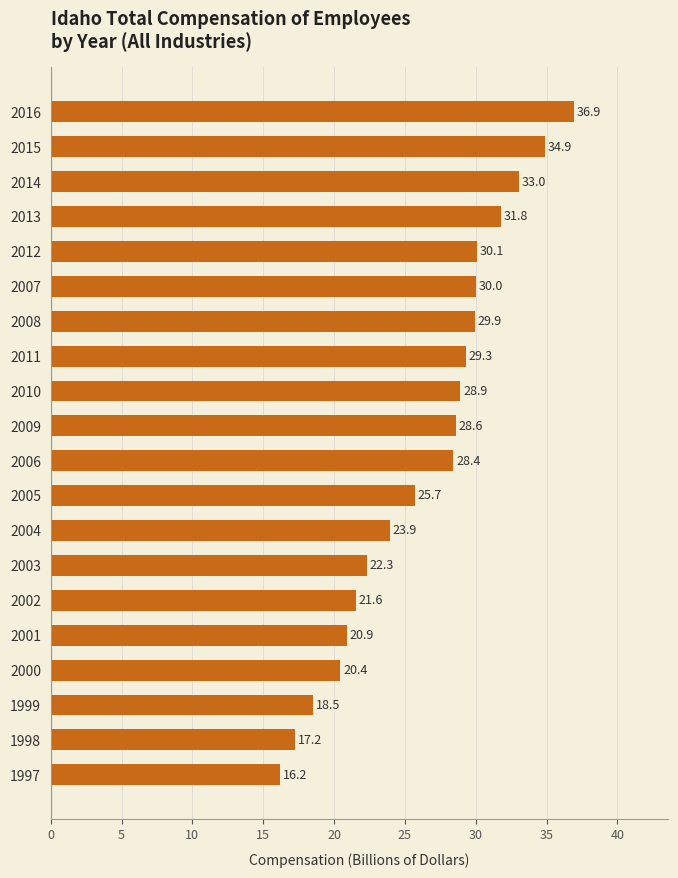

Where is the data nearest to the value 26?

2005